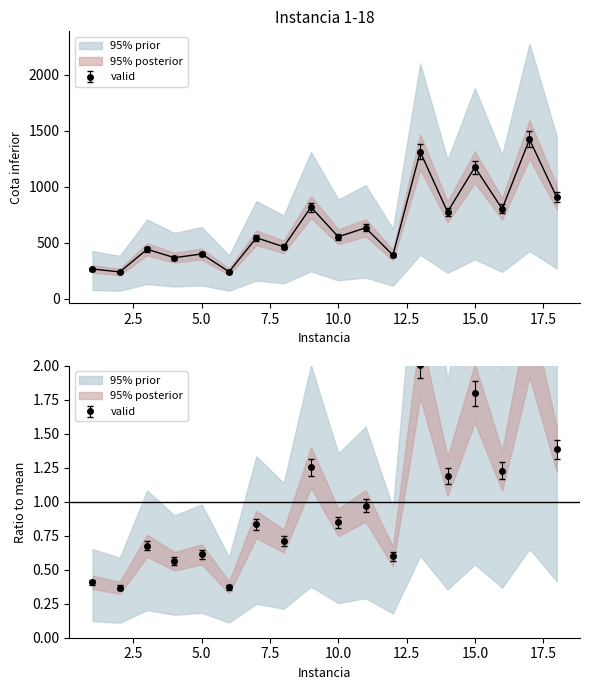

How many interior local valleys (lower than both neighbors) does the data have?

8